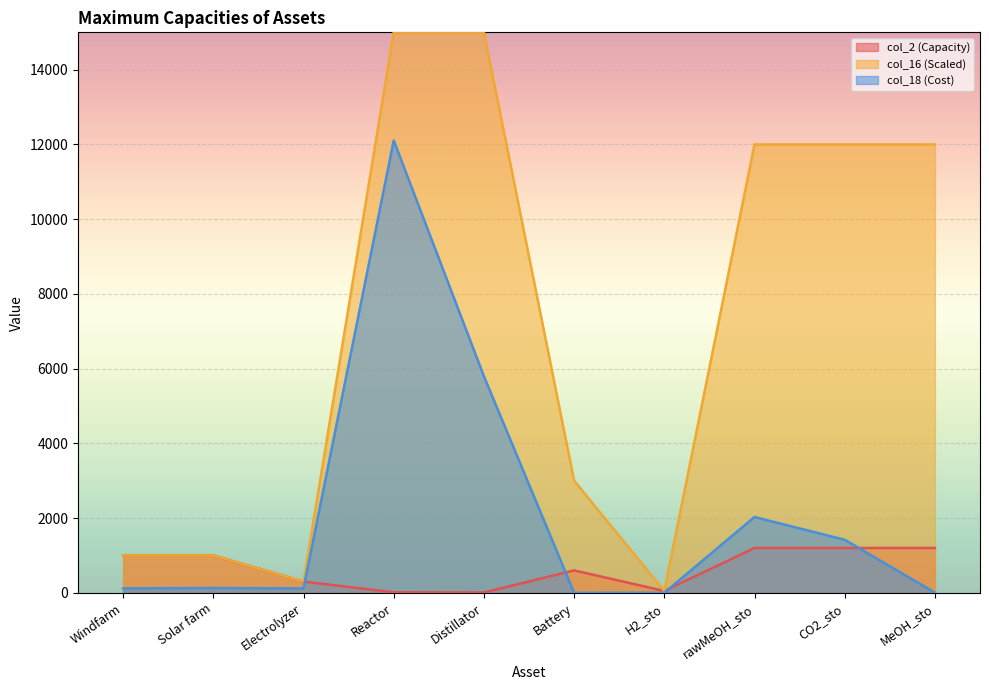

The value of col_2 (Capacity) at Windfarm is 1000.0. True or false?

True